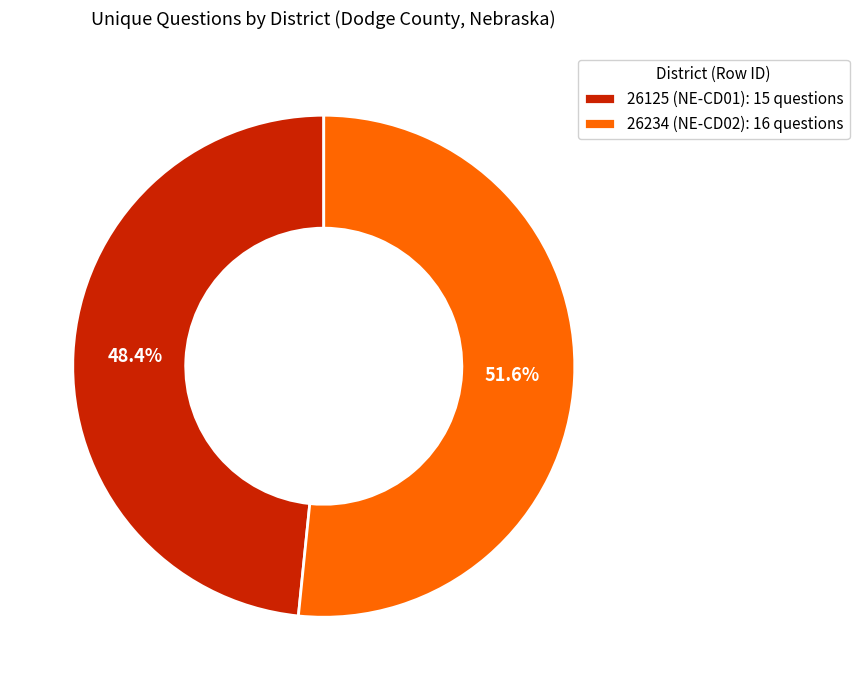

To the nearest percent, what percentage of the pie is 26234 (NE-CD02)?

52%